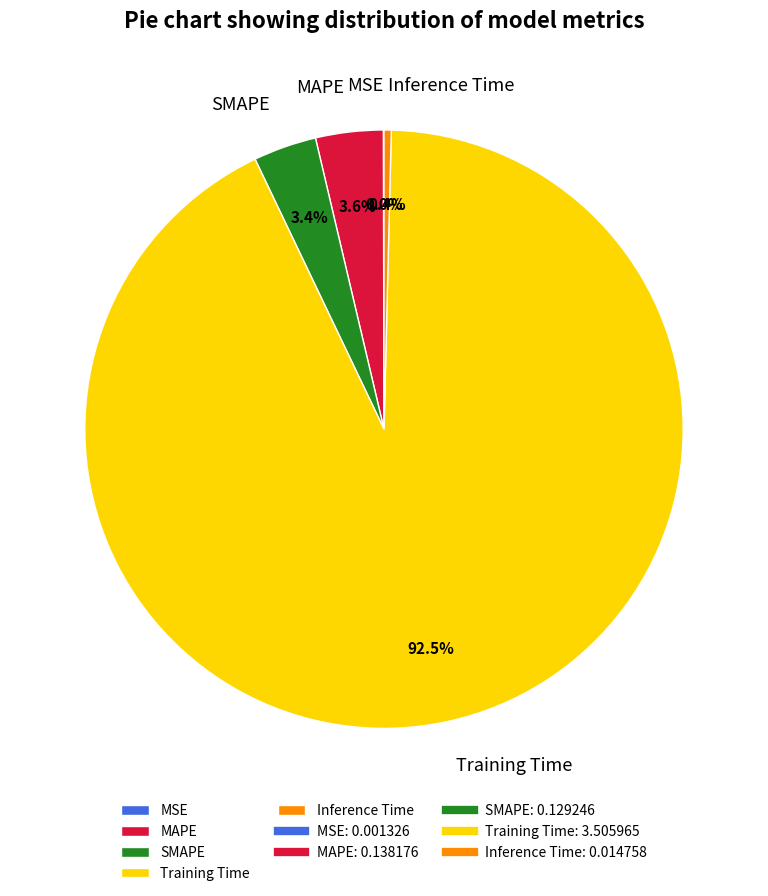

Does Training Time account for over 50% of the chart?

Yes